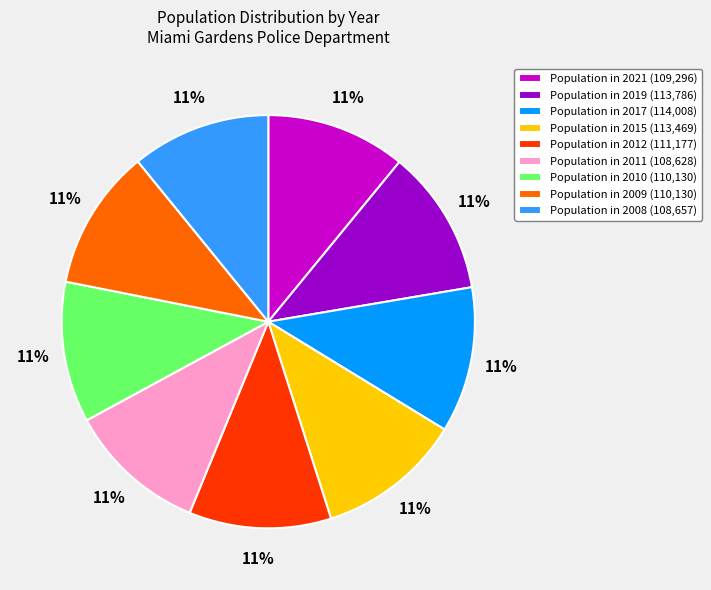

To the nearest percent, what portion does Population in 2011 (108,628) represent?

11%